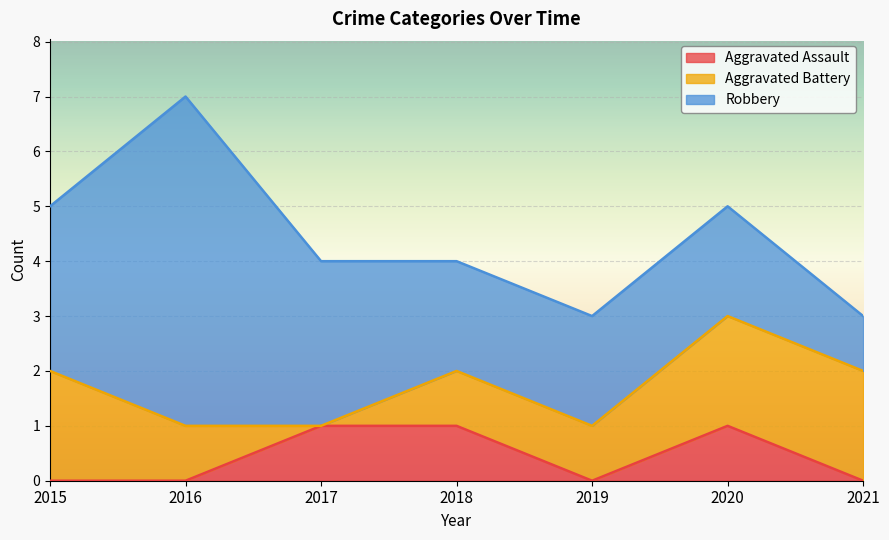

The Aggravated Battery series shows 1 at 2016. True or false?

True